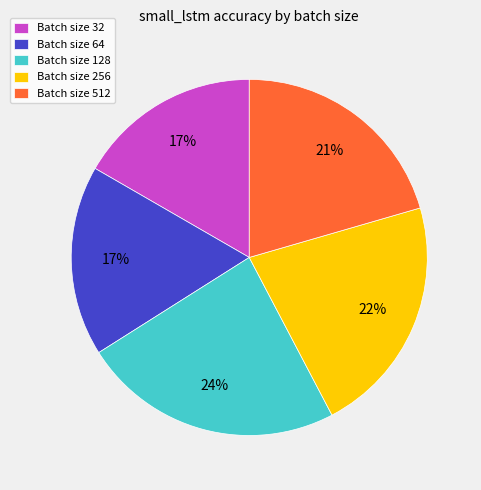

Does any single category account for the majority?

No